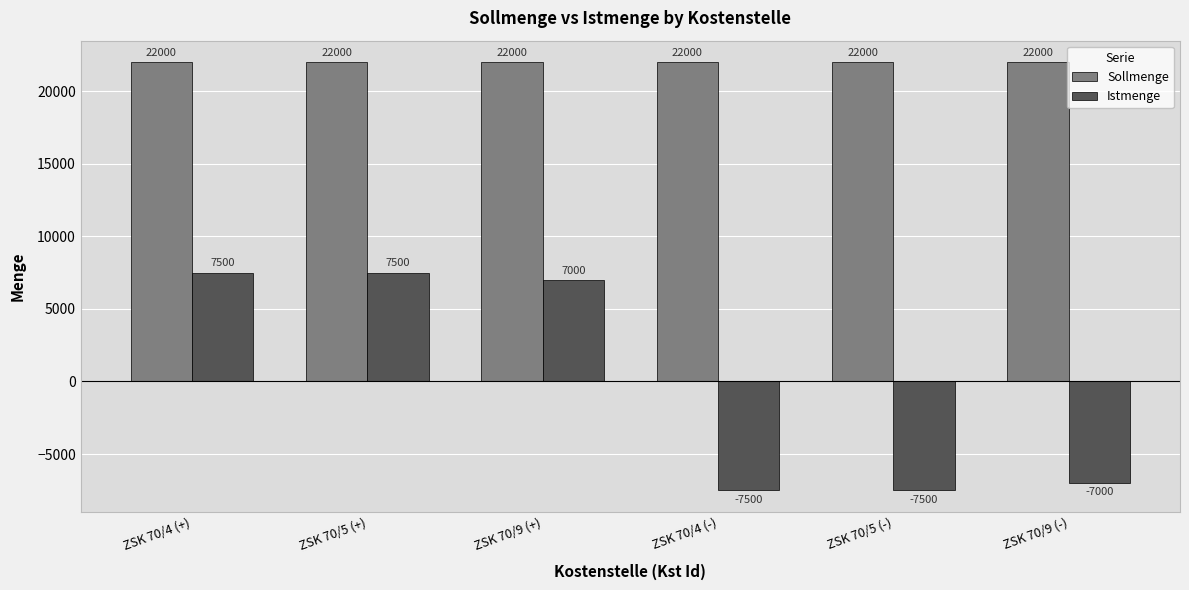

What are all the series names shown in the legend?

Sollmenge, Istmenge